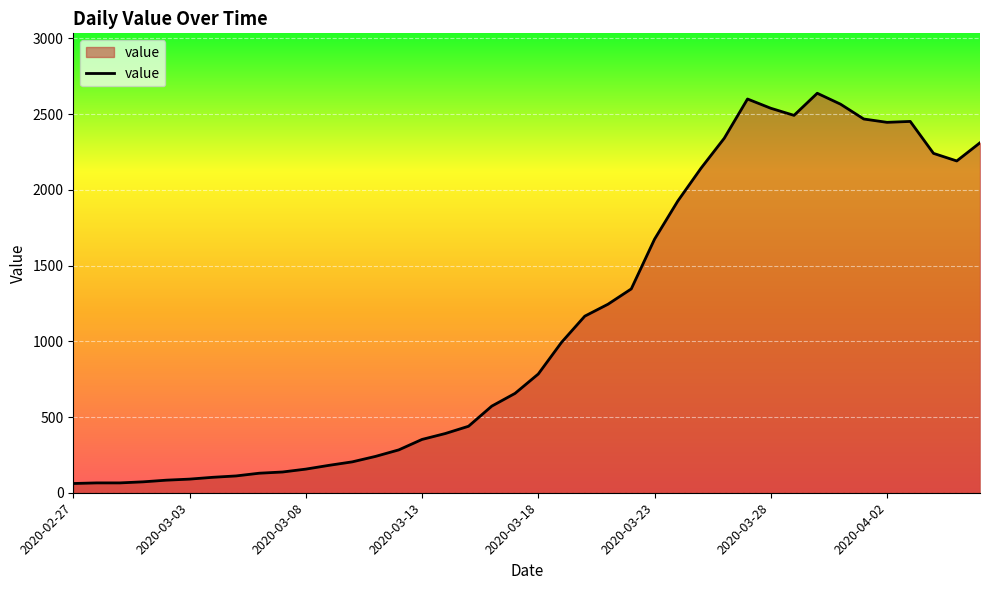

What is the difference between the maximum and minimum values?

2577